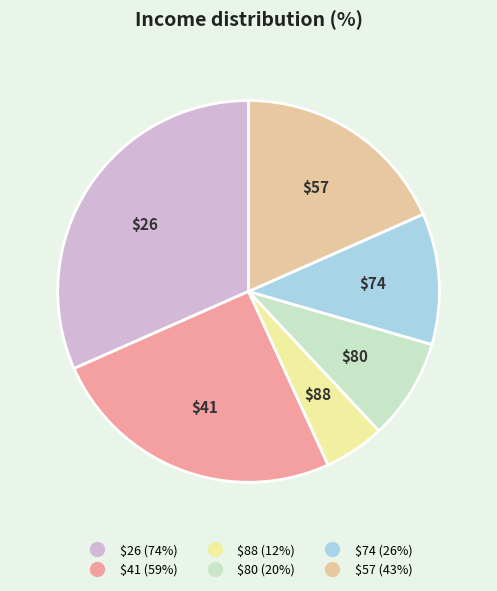

Is there a majority slice in this chart?

No